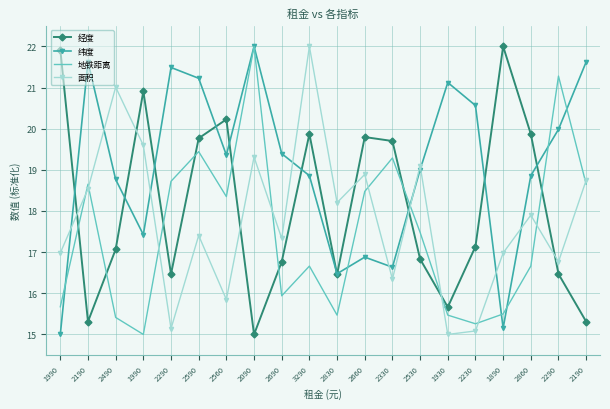

How many values in the 地铁距离 series are below 17?

10